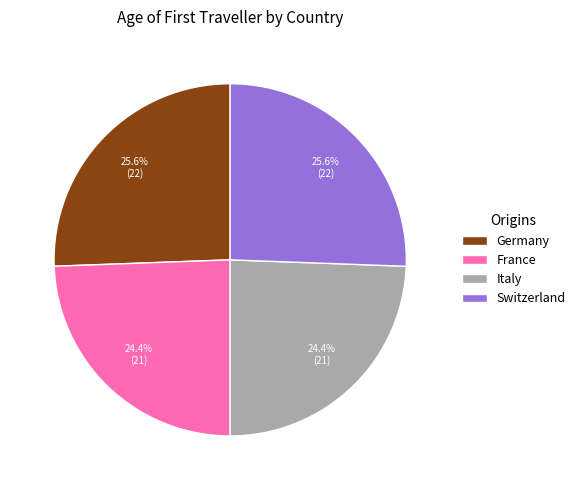

How many segments does this pie chart have?

4